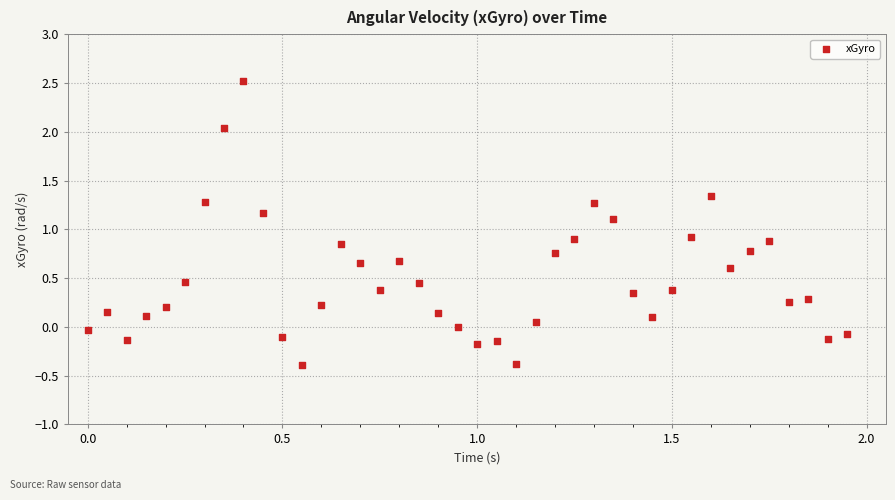

What is the range of Y values (max minus min)?

2.9